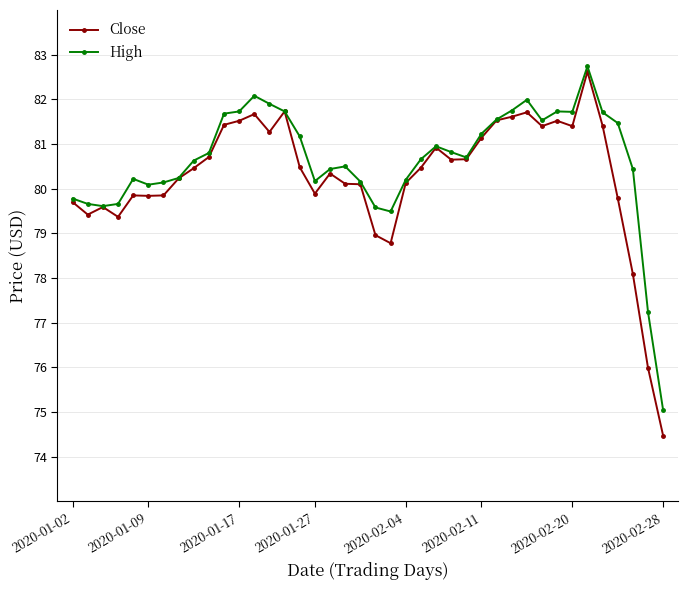

Which series has the widest spread of values?

Close